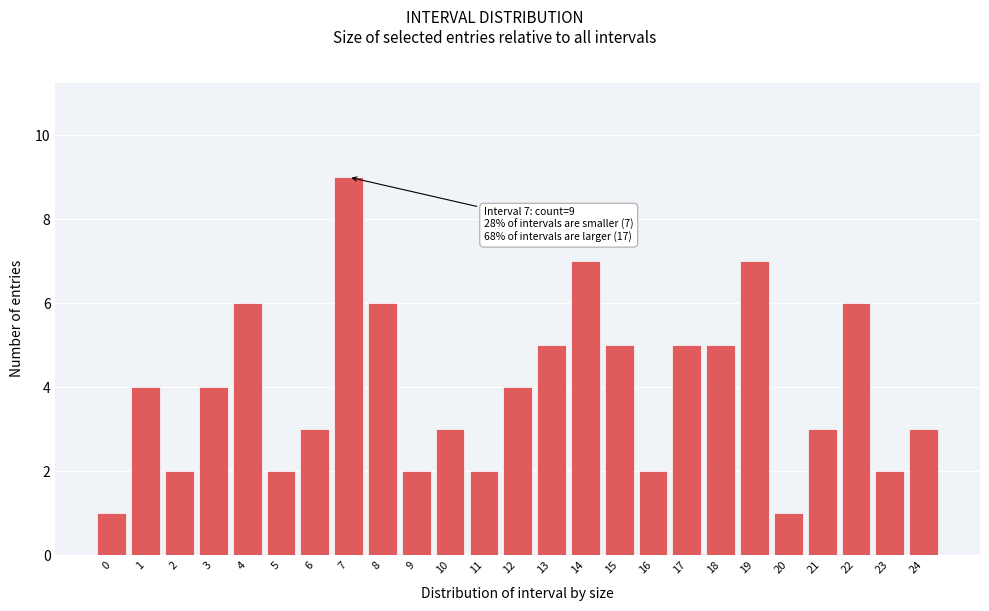

Reading left to right, transcribe all the data shown in this chart.

1	4	2	4	6	2	3	9	6	2	3	2	4	5	7	5	2	5	5	7	1	3	6	2	3